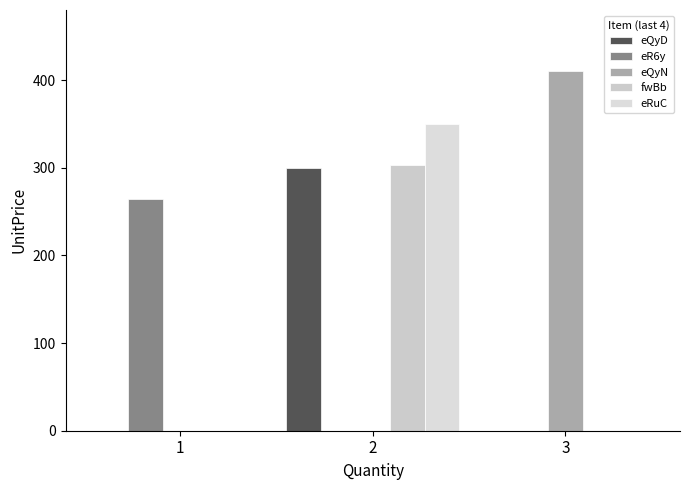

What is the approximate value of eQyD at 2, to the nearest 5?

300